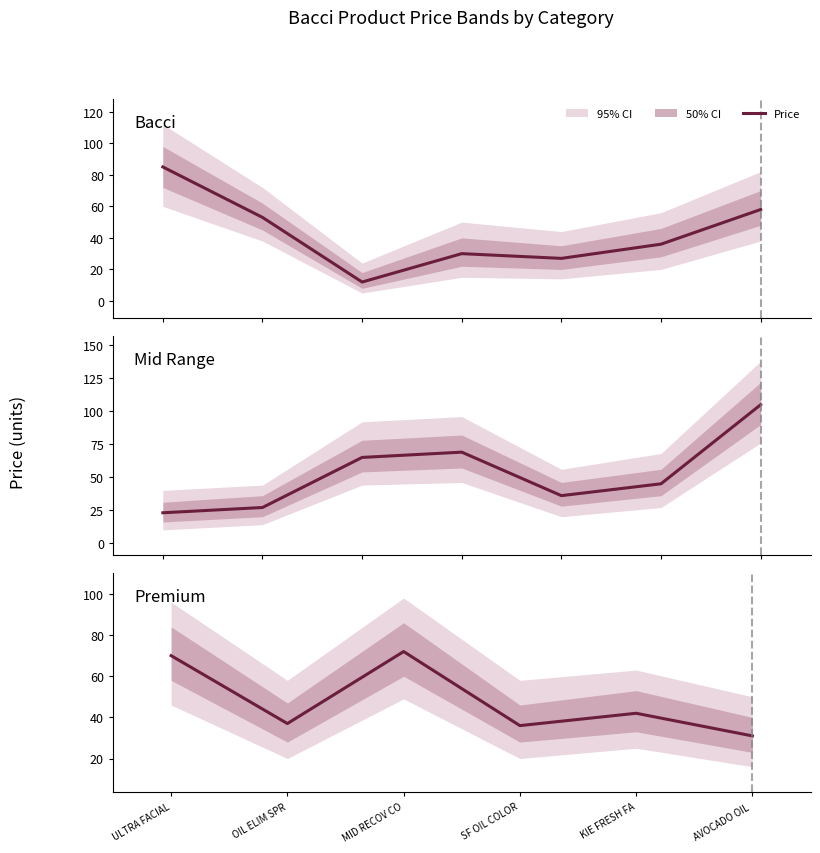

What is the difference between the values at KIE FRESH FA and ULTRA FACIAL?

28